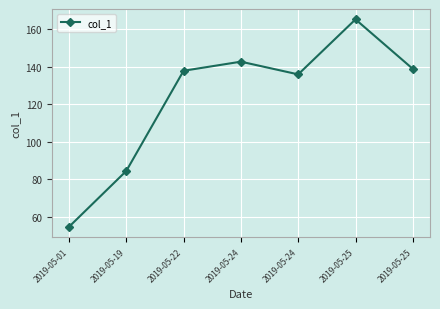

Reading left to right, what are all the values shown in this chart?

54.8	84.5	137.9	142.8	136.0	165.3	138.9